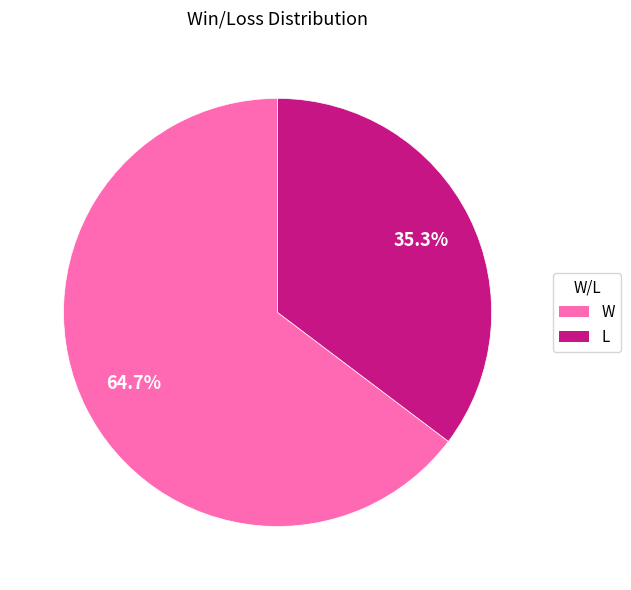

Is the sum of L and W greater than half?

Yes